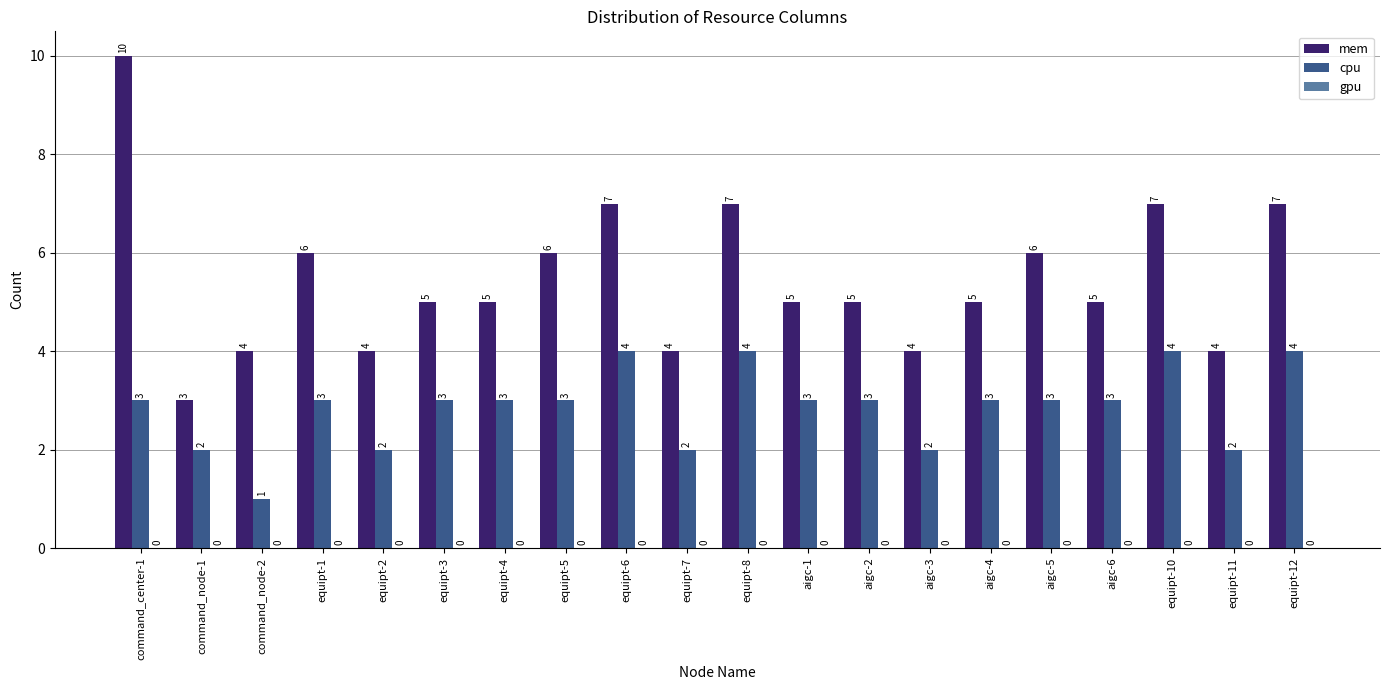

What position from the right is command_node-1?

19